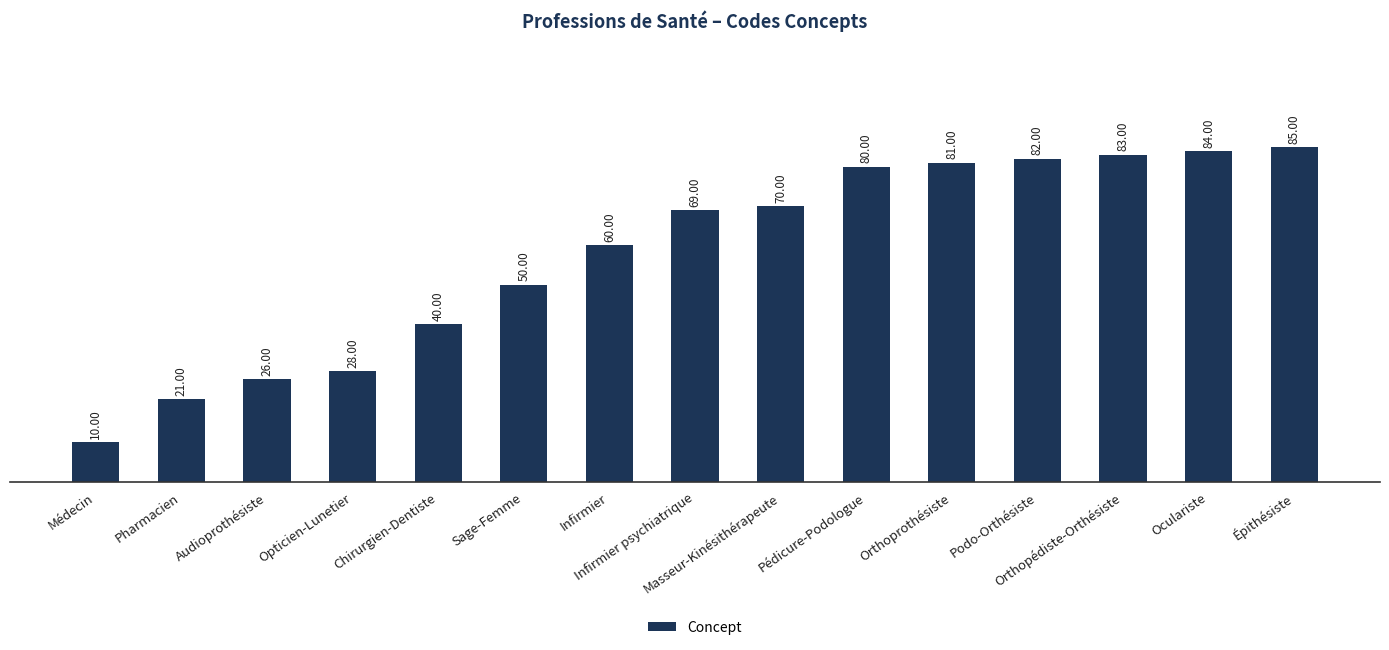

What is the sum of all values?

869